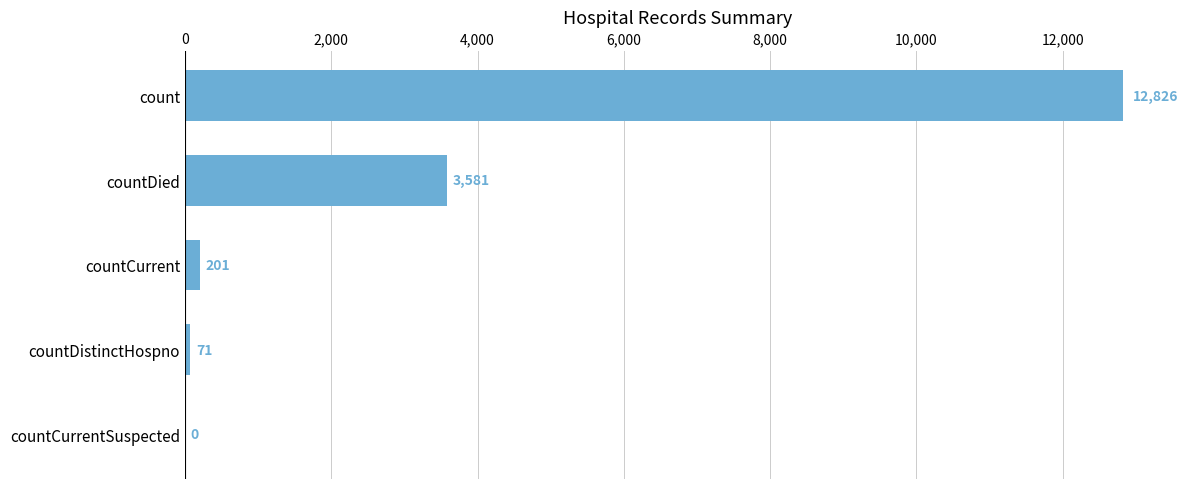

What is the average value?

3336